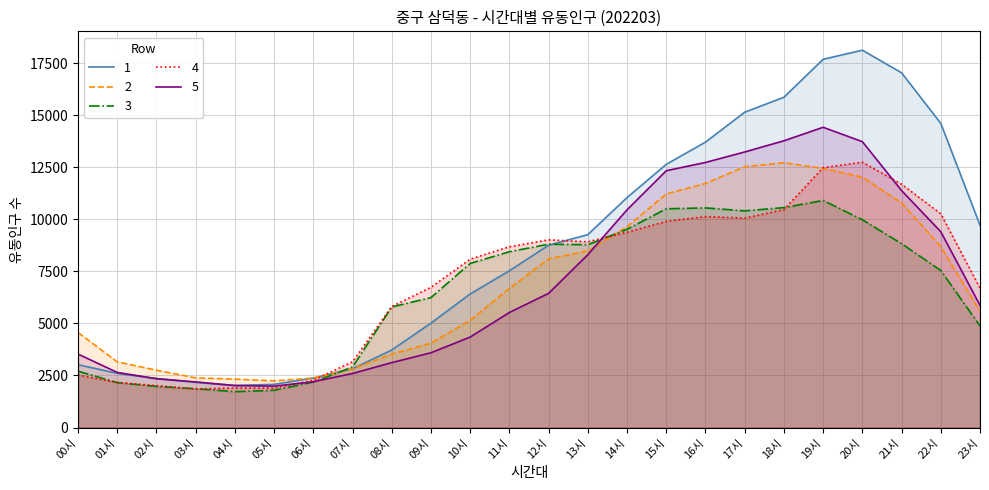

The Row 4 (00-23시) series shows 8086 at 10시. True or false?

True